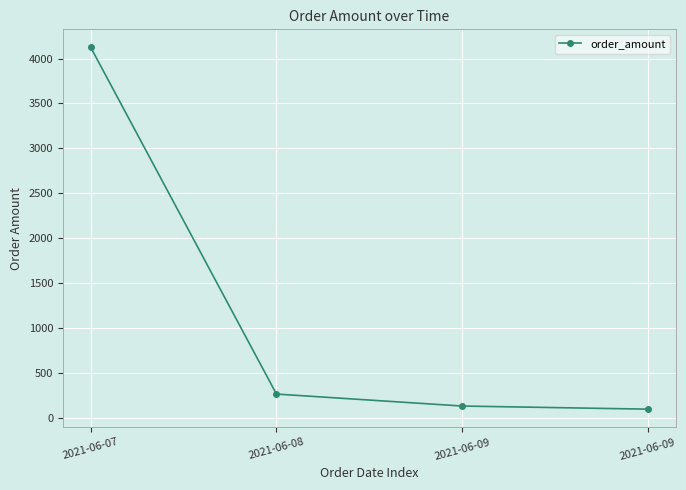

List the labels in order of value, largest first.

2021-06-07, 2021-06-08, 2021-06-09, 2021-06-09